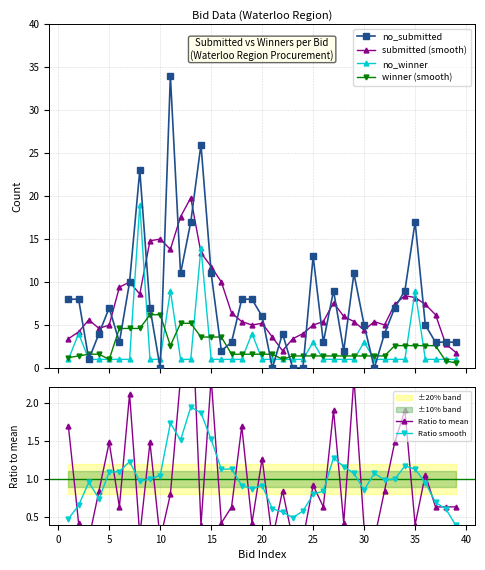

What is the value of the no_submitted point at the 34th from the left?

9.0